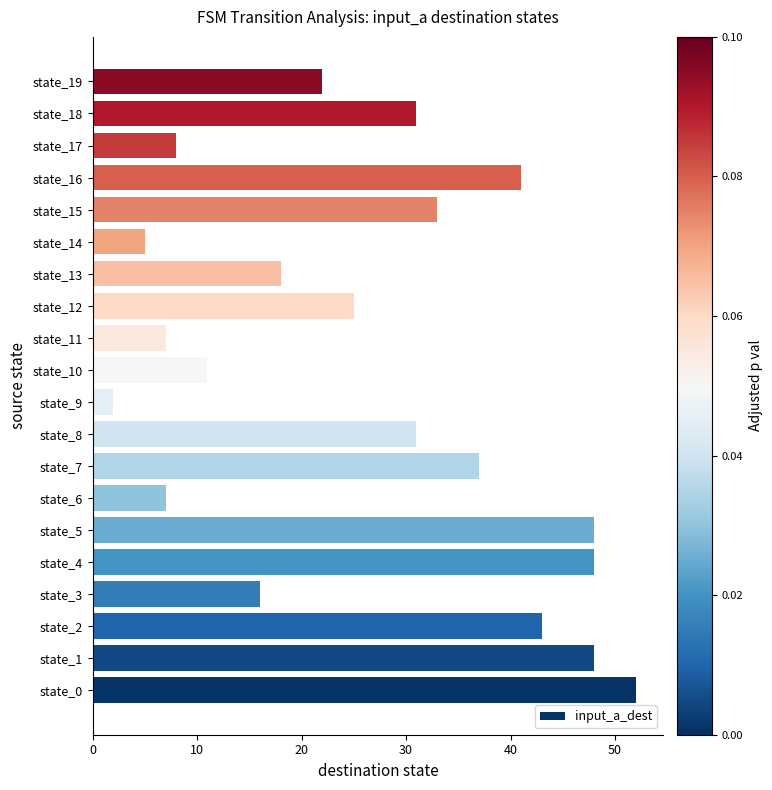

The chart shows a value of 31 at state_18. True or false?

True